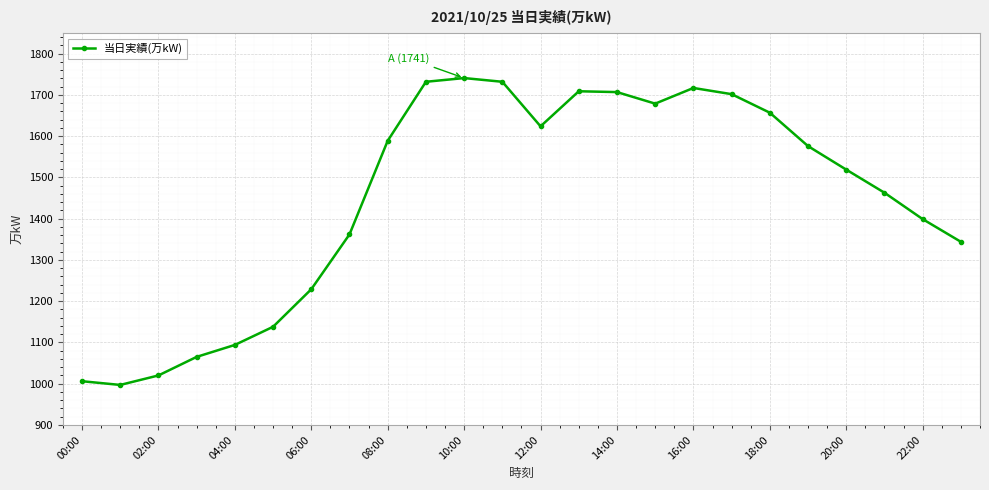

What is the minimum value shown in the chart?

997